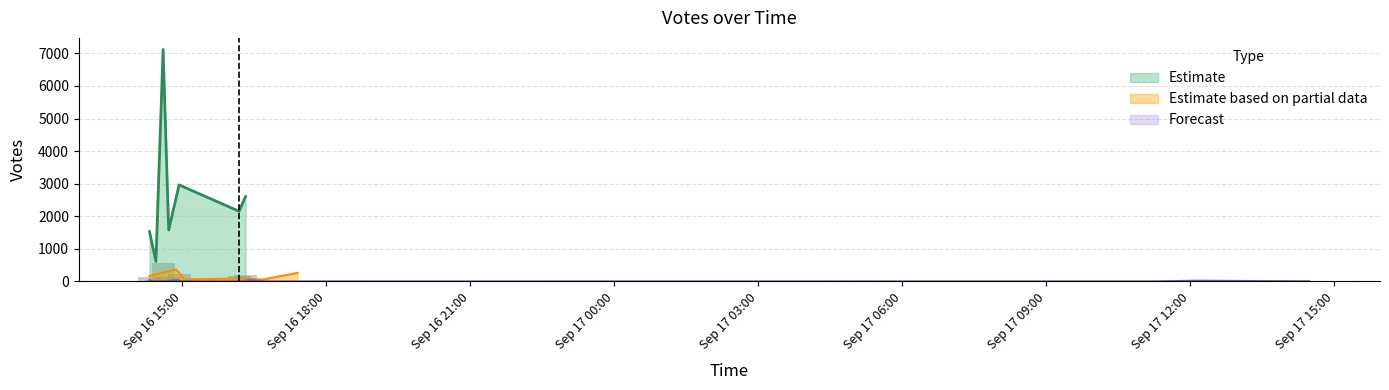

The chart shows a value of 11 at 14. True or false?

False